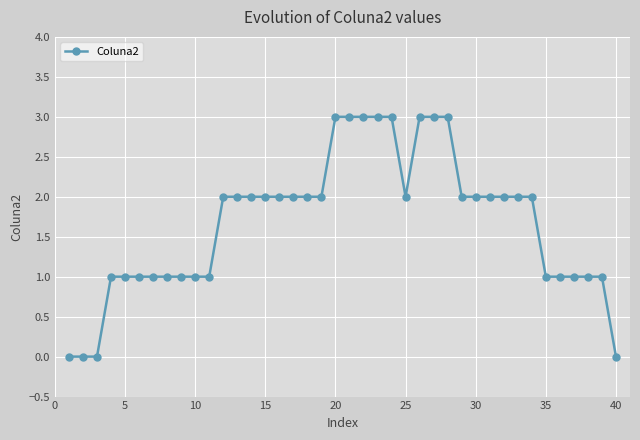

What is the sum of all values?

67